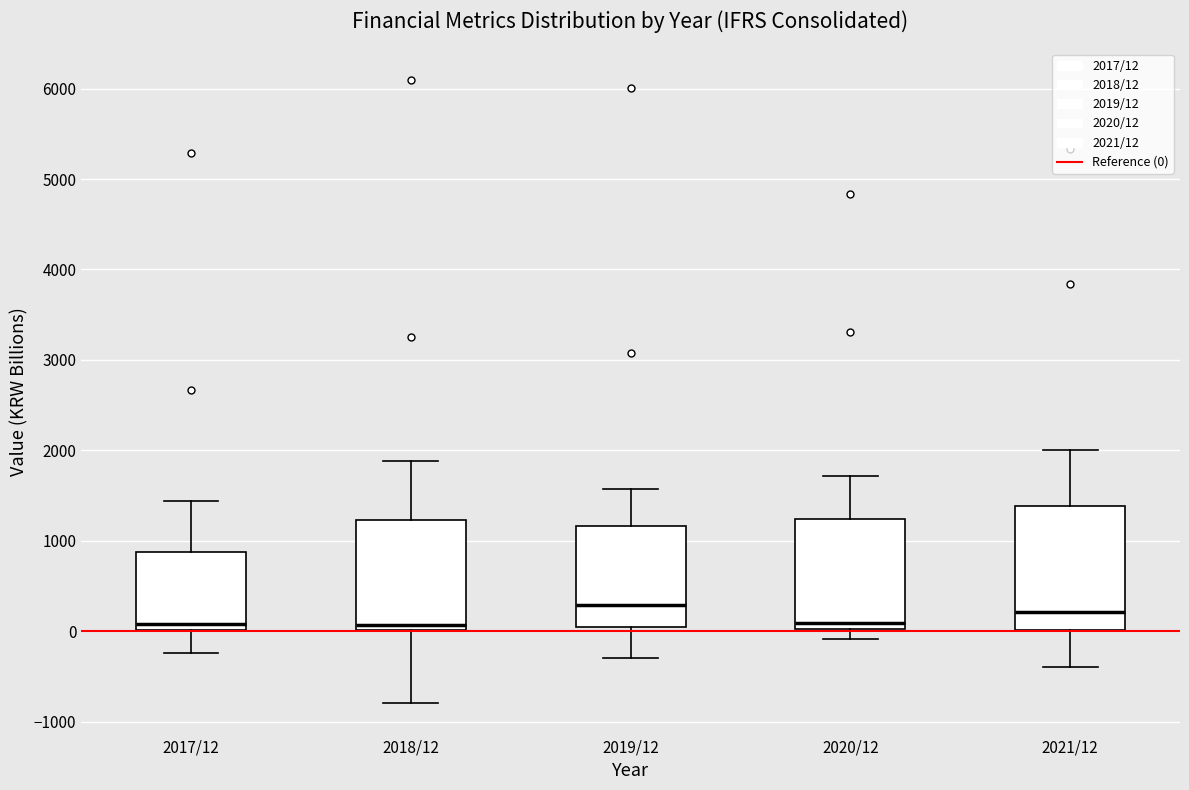

Reading left to right, transcribe this box plot: for each box, give where its median line is, the range the box spans, and where its two whiskers end, as read against the y-axis. The values are not printed on the chart, so give them approximately, as read against the axis.

2017/12: median 100, box 0 to 900, whiskers -200 to 1400
2018/12: median 100, box 0 to 1200, whiskers -800 to 1900
2019/12: median 300, box 0 to 1200, whiskers -300 to 1600
2020/12: median 100, box 0 to 1200, whiskers -100 to 1700
2021/12: median 200, box 0 to 1400, whiskers -400 to 2000